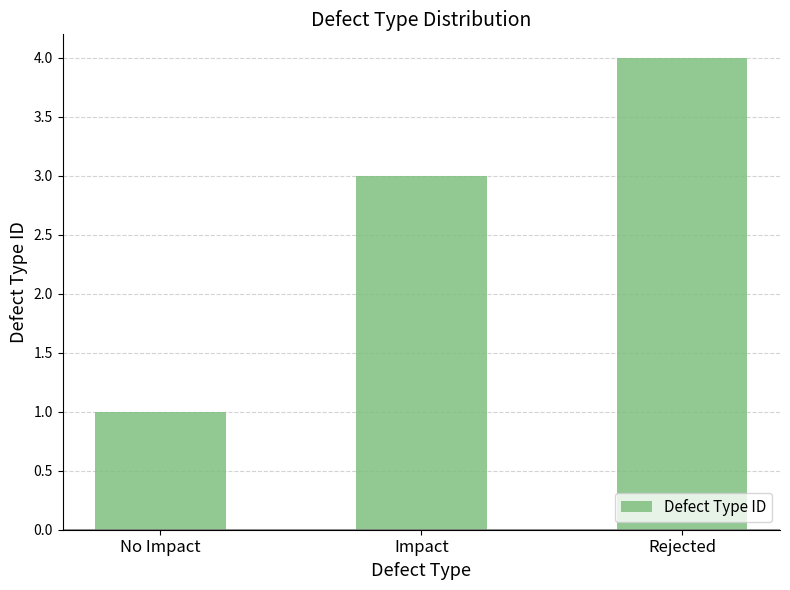

How many bars are there in total?

3